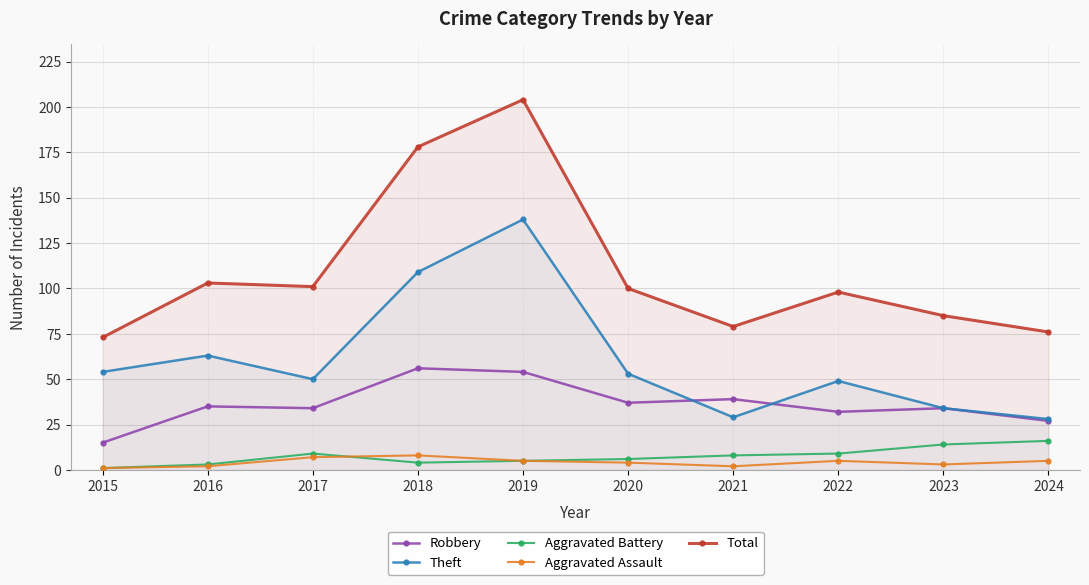

Which series has the largest total across all categories?

Total